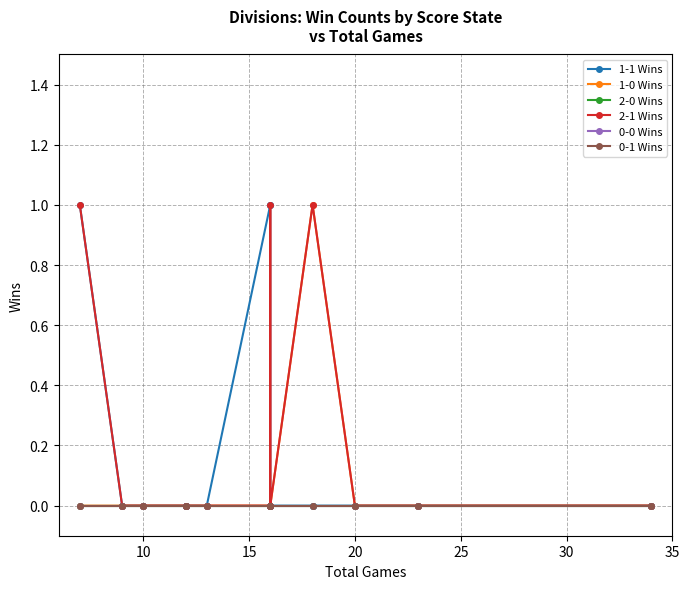

The value of 2-1 Wins at 25 is 0. True or false?

True